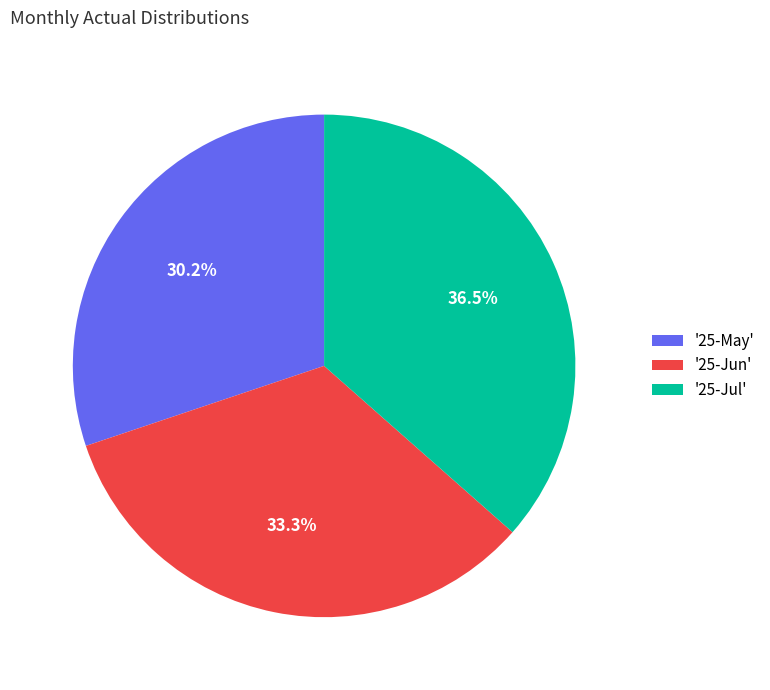

Is there any slice that represents more than half of the pie?

No